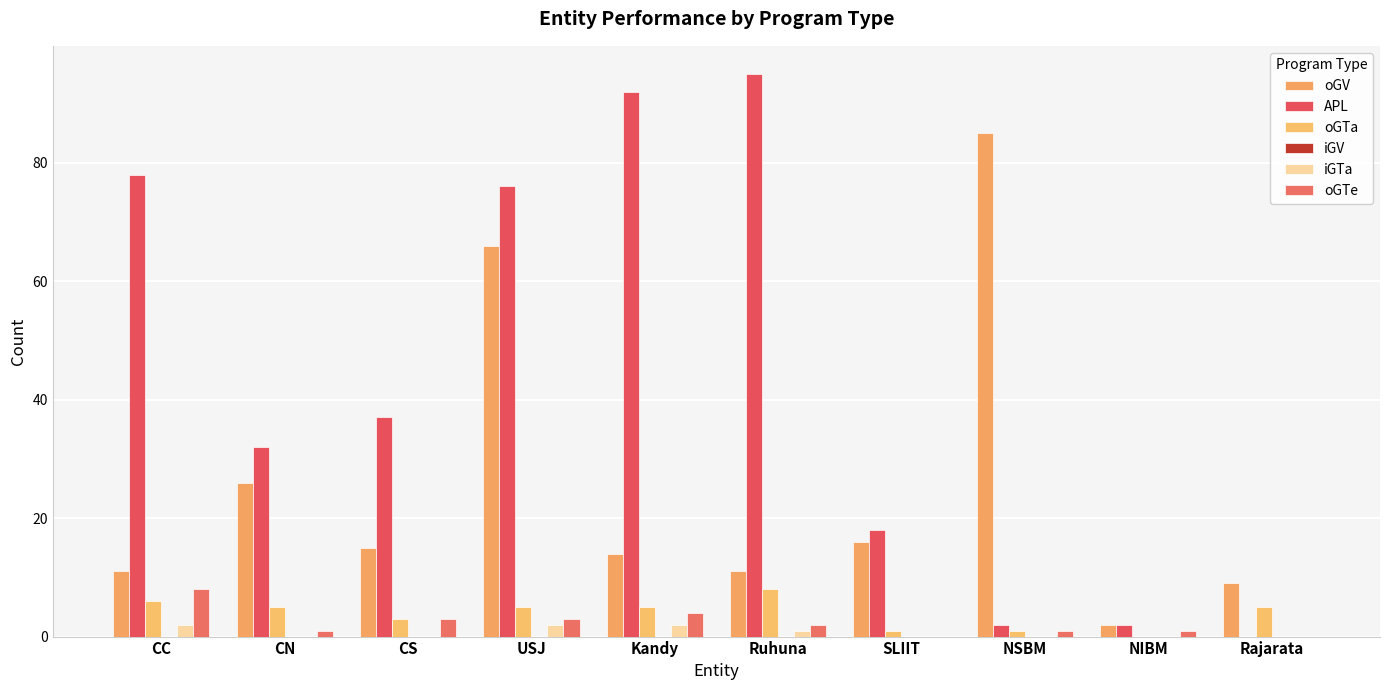

Which series changed the most between NIBM and Rajarata?

oGV